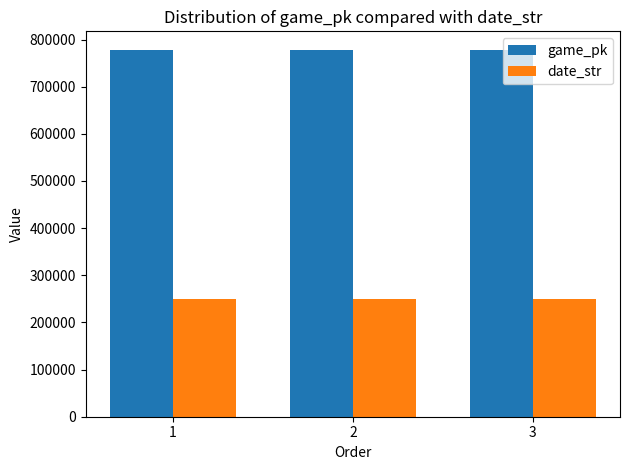

The value of date_str at 3 is 448849. True or false?

False